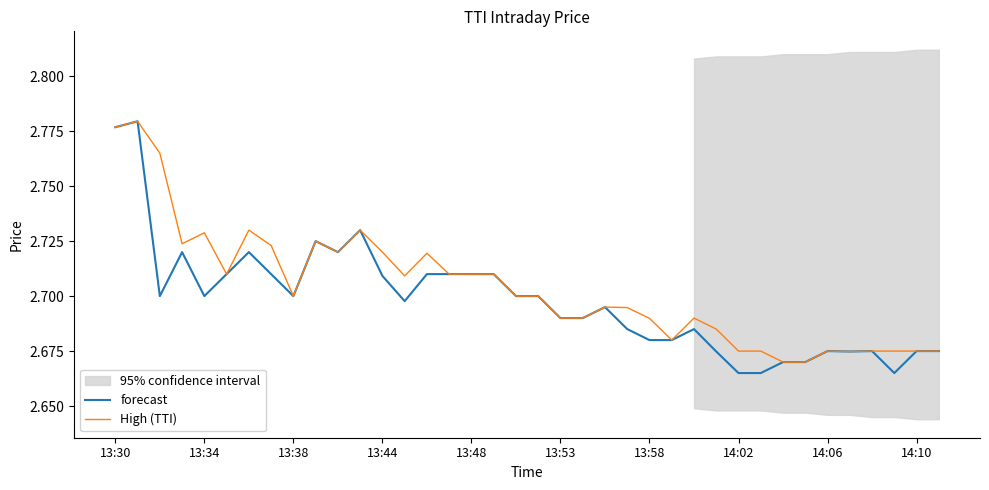

The value of forecast at 25 is 2.7. True or false?

True